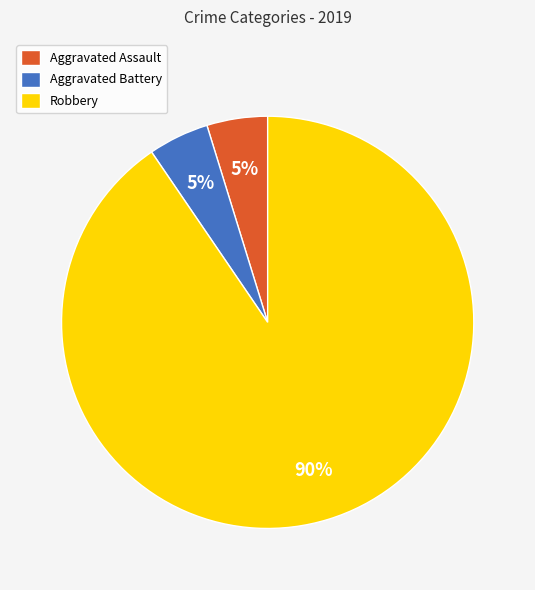

Is it true that Robbery is 90% of the pie?

True